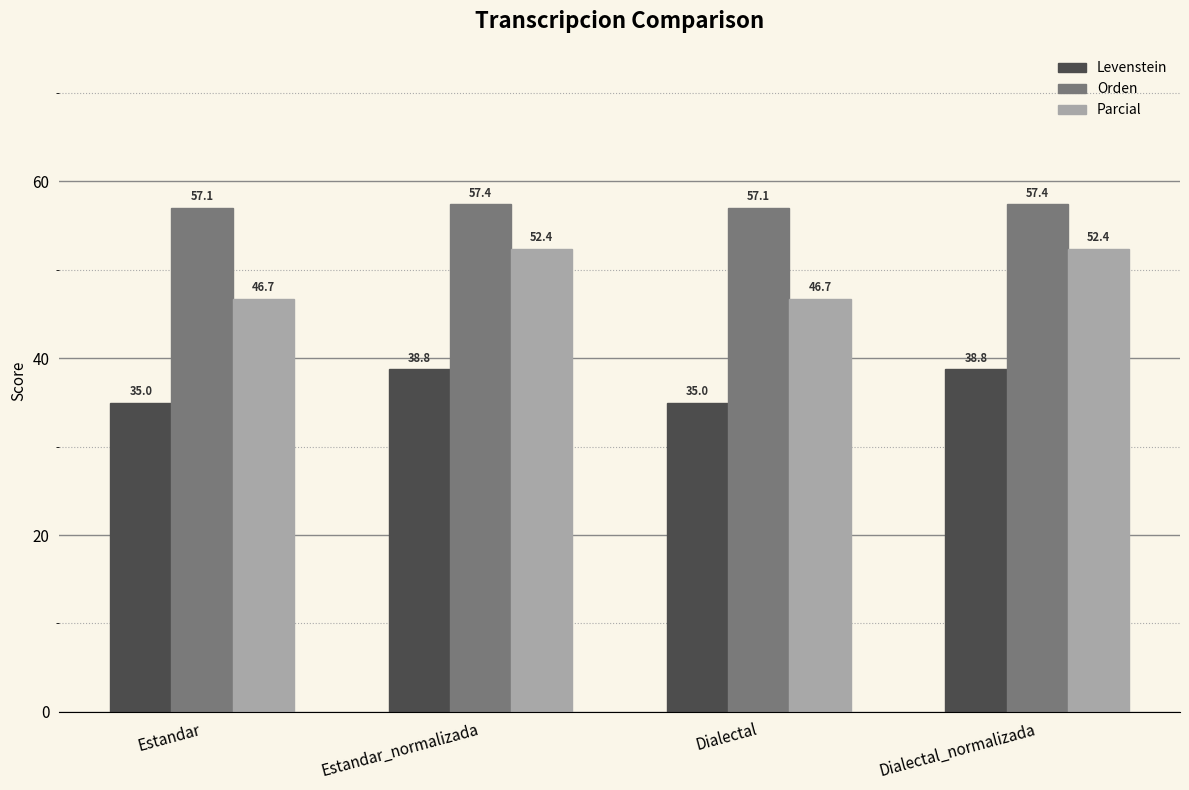

Reading left to right, transcribe all the data shown in this chart.

Levenstein: Estandar=35.0	Estandar_normalizada=38.8	Dialectal=35.0	Dialectal_normalizada=38.8
Orden: Estandar=57.1	Estandar_normalizada=57.4	Dialectal=57.1	Dialectal_normalizada=57.4
Parcial: Estandar=46.7	Estandar_normalizada=52.4	Dialectal=46.7	Dialectal_normalizada=52.4